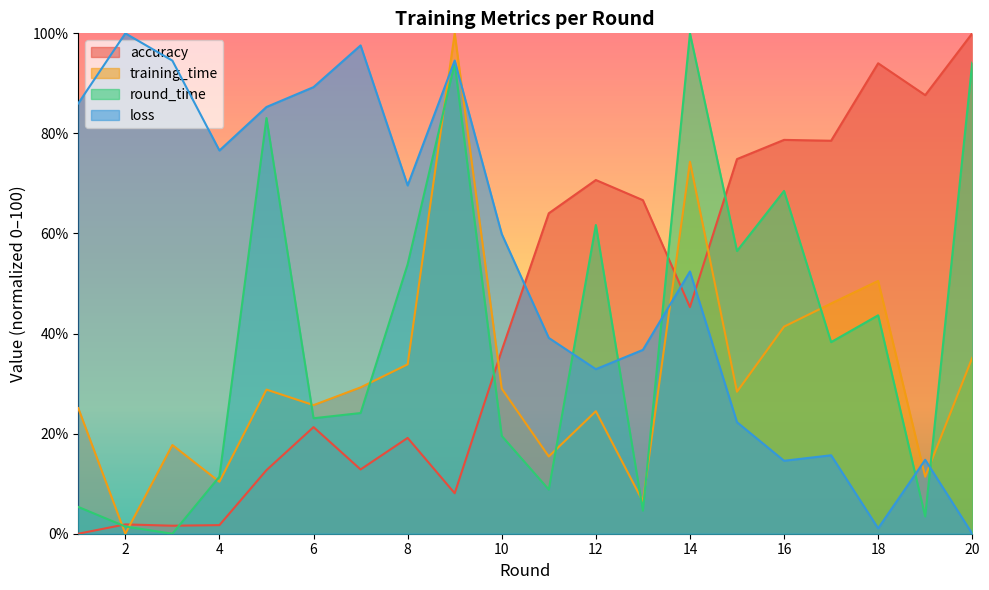

What is the difference between the maximum and minimum values in the loss series?

100.0